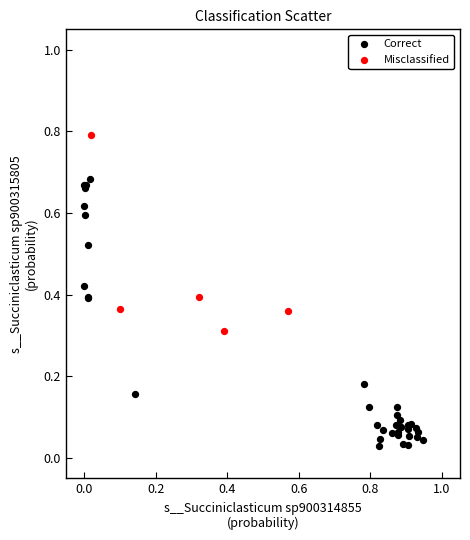

What are all the series names shown in the legend?

Correct, Misclassified